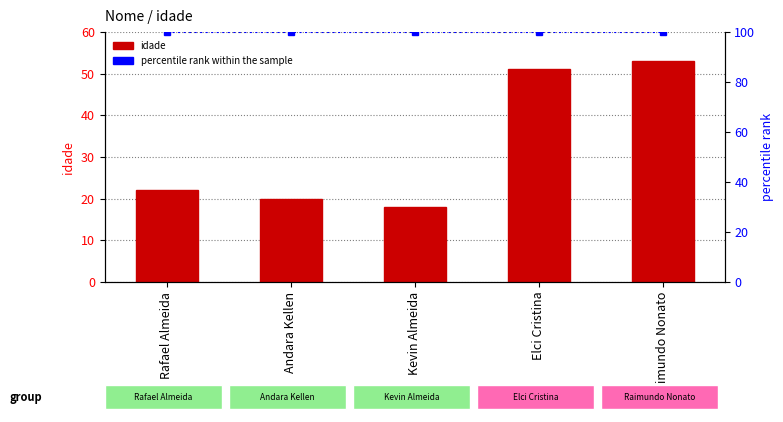

What position from the left is Elci Cristina?

4